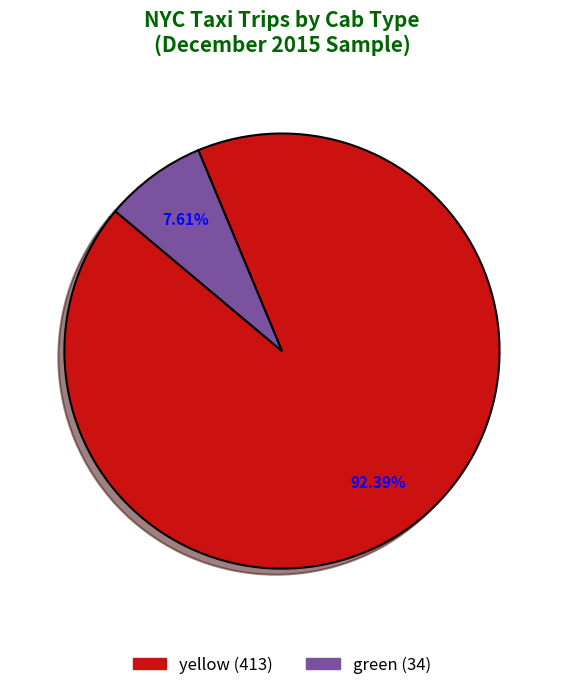

Rank the categories by value from lowest to highest.

green, yellow